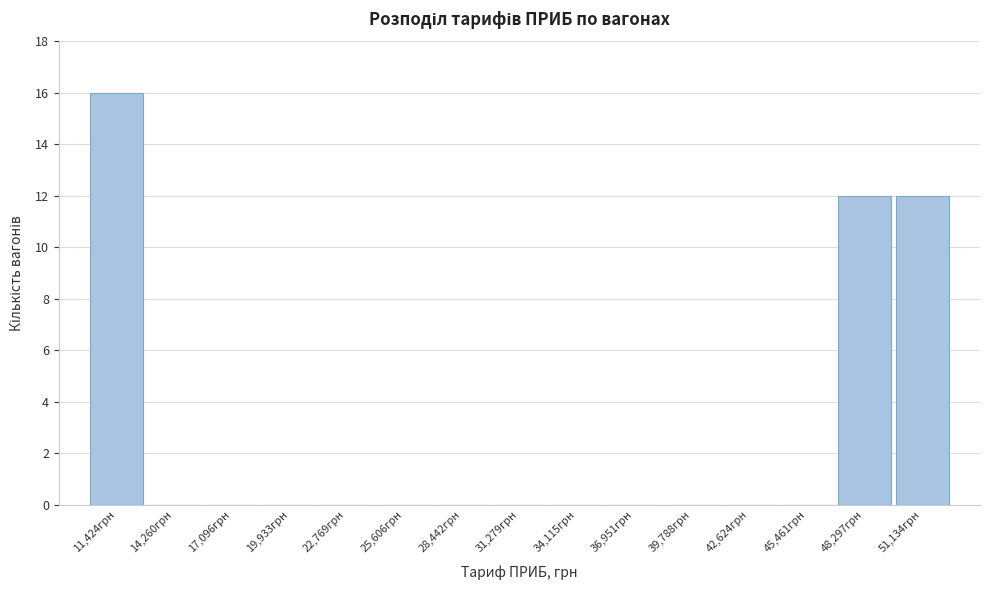

Reading right to left, extract all data points from this chart.

51,134грн=12	48,297грн=12	45,461грн=0	42,624грн=0	39,788грн=0	36,951грн=0	34,115грн=0	31,279грн=0	28,442грн=0	25,606грн=0	22,769грн=0	19,933грн=0	17,096грн=0	14,260грн=0	11,424грн=16